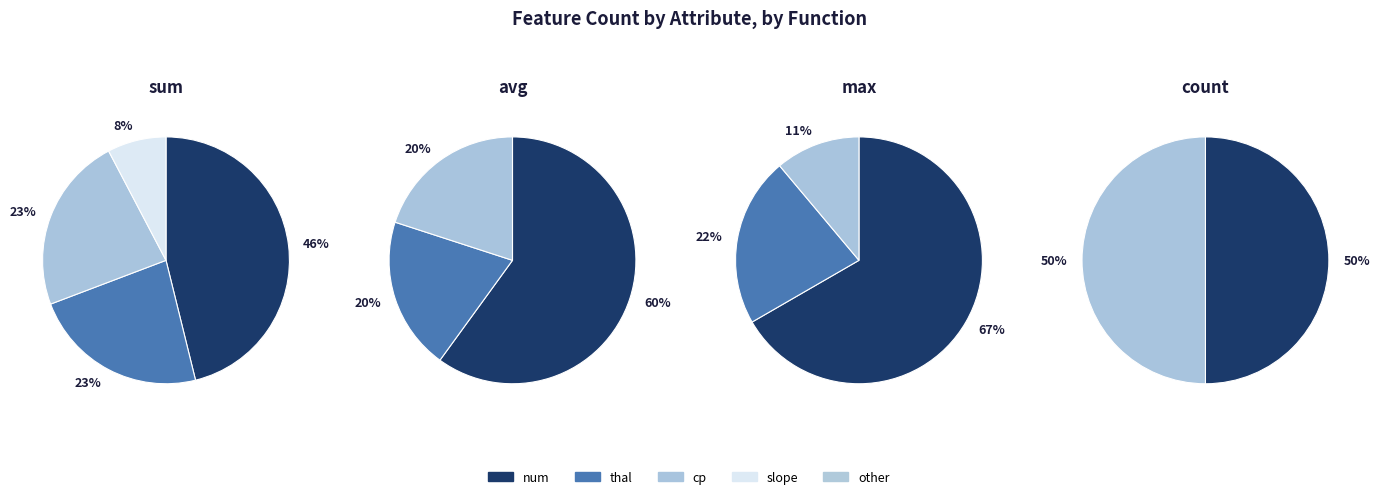

Which slice is the smallest?

slope